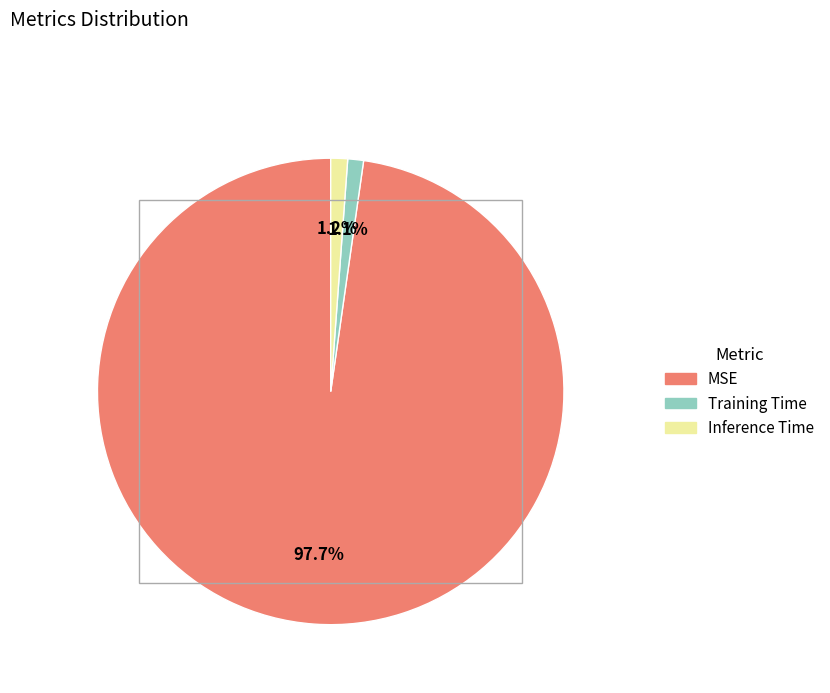

What percentage do Inference Time and MSE together represent?

98.9%